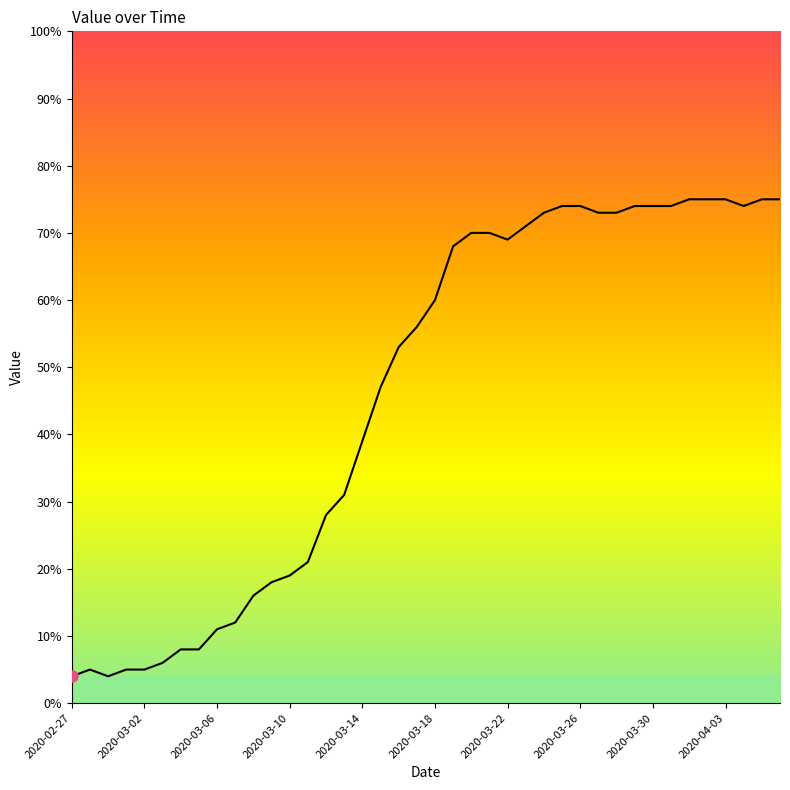

What is the difference between the maximum and minimum values?

71